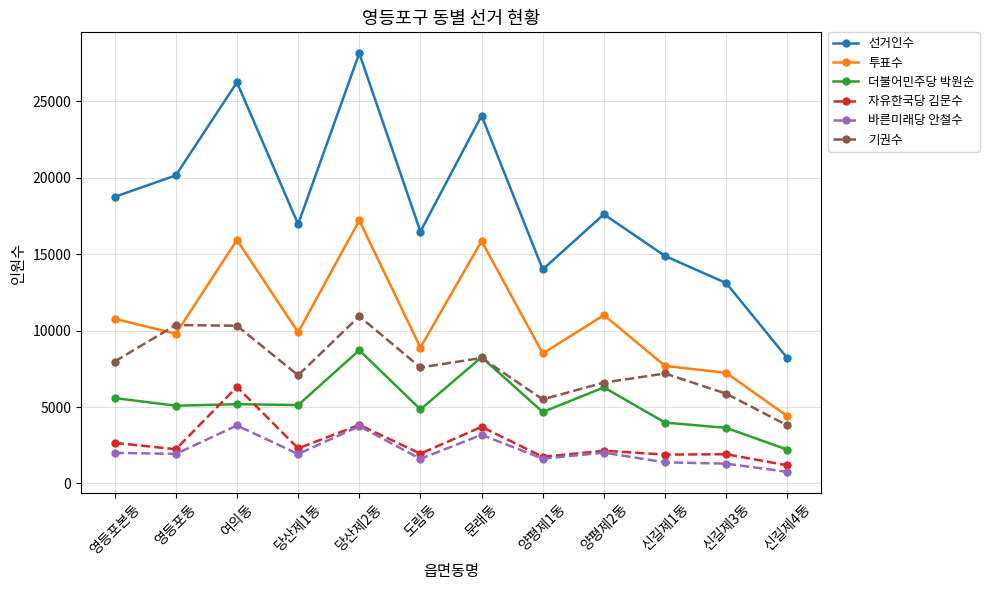

Between 당산제1동 and 양평제1동, which series saw the biggest shift?

선거인수